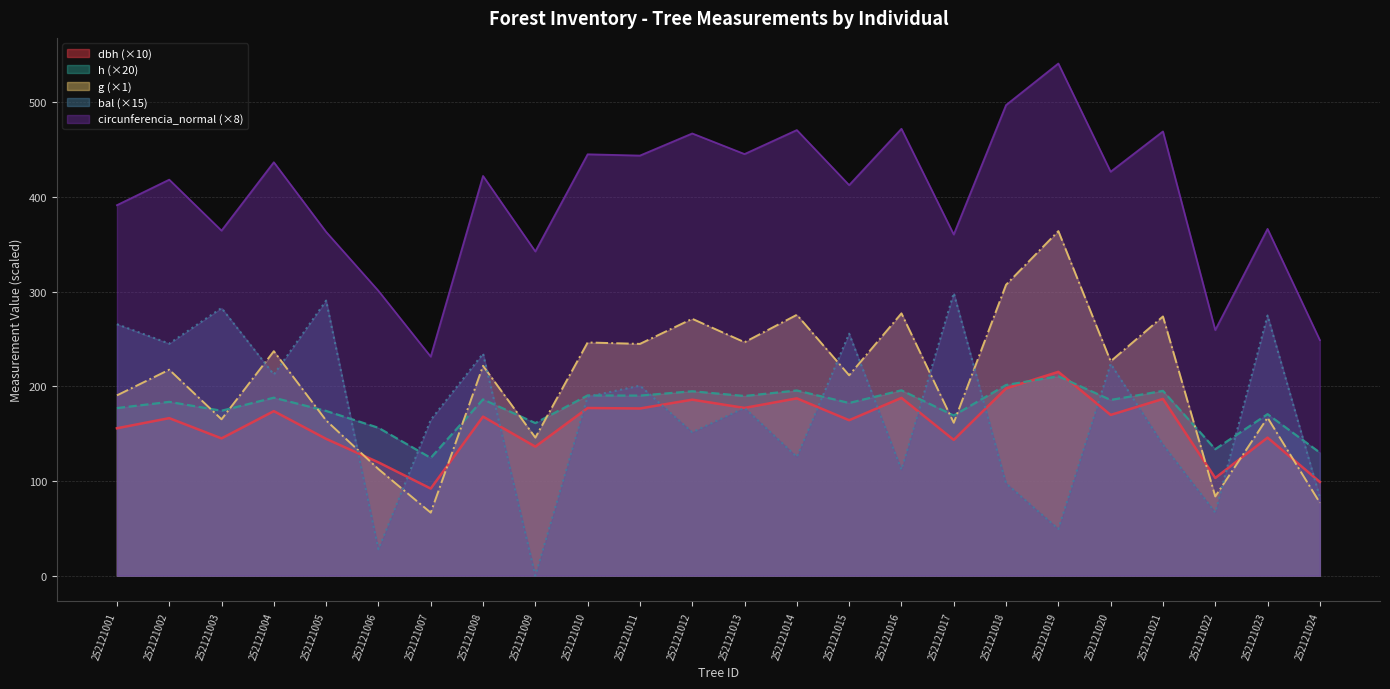

Between 252121009 and 252121022, which is larger?

252121009